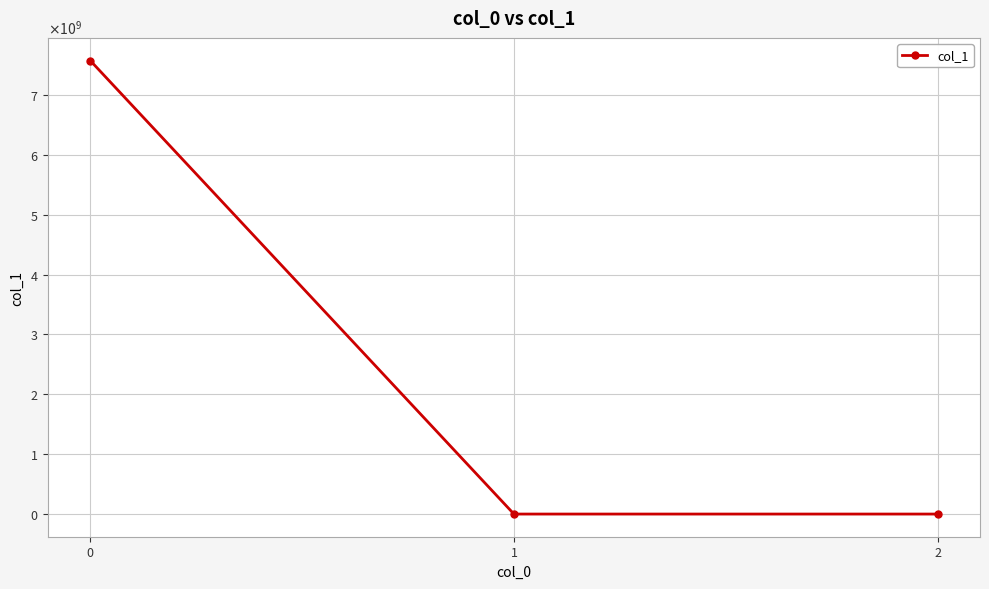

True or false: the data shows 0.1 at 1.

False